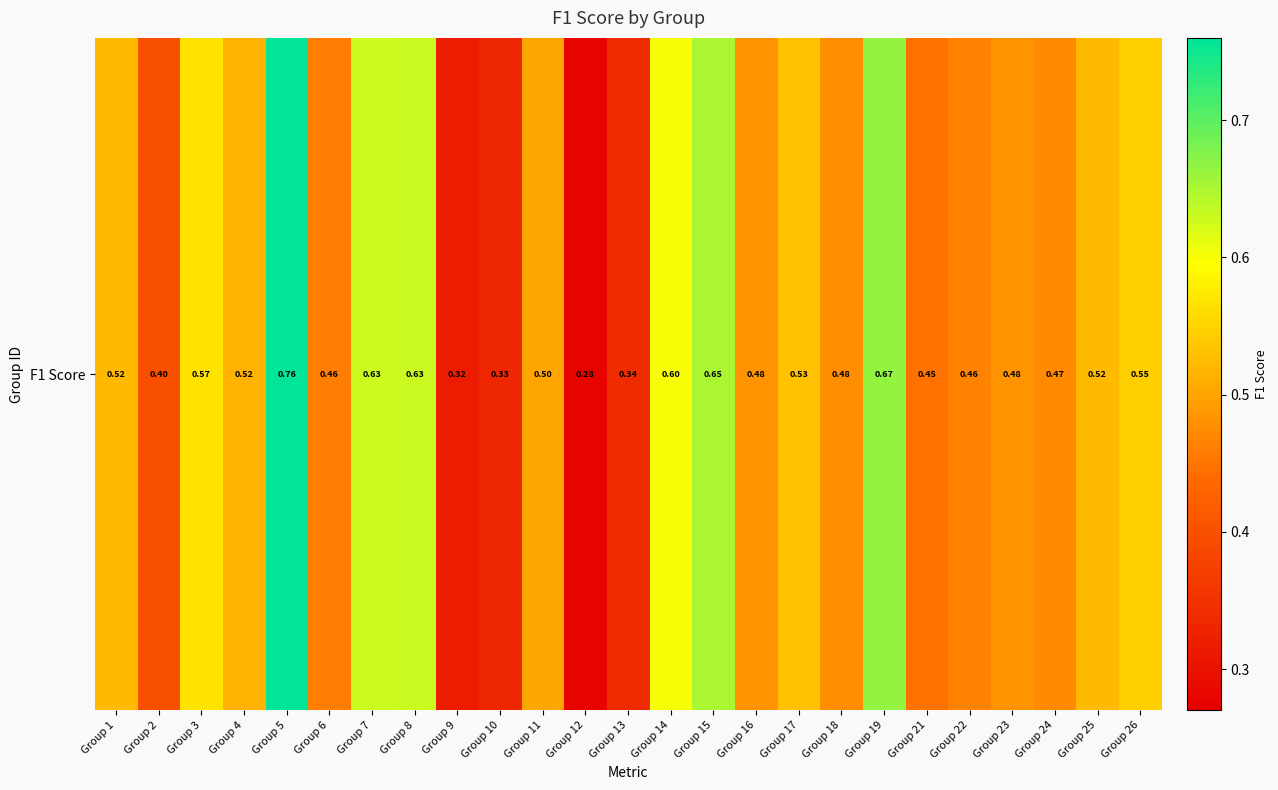

Is it true that the value at Group 9 is 0.3?

True